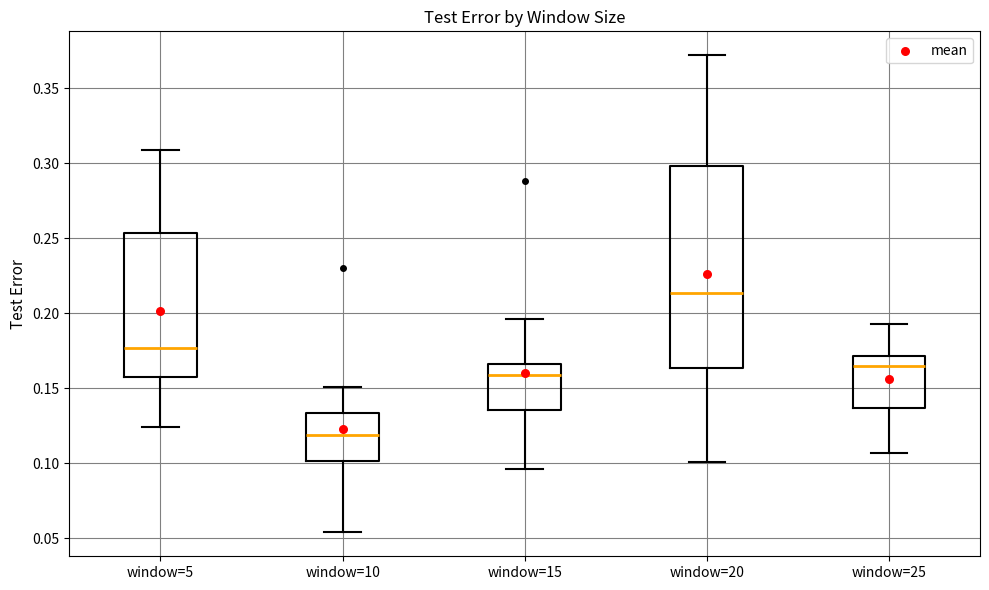

Which box is the tallest, from its lower edge to its upper edge?

window=20